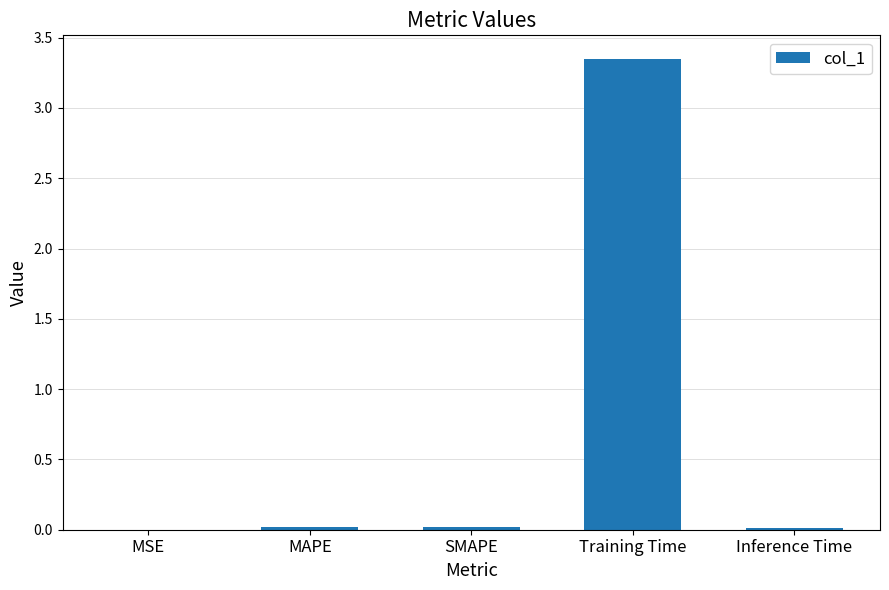

The chart shows a value of 2.3 at Training Time. True or false?

False